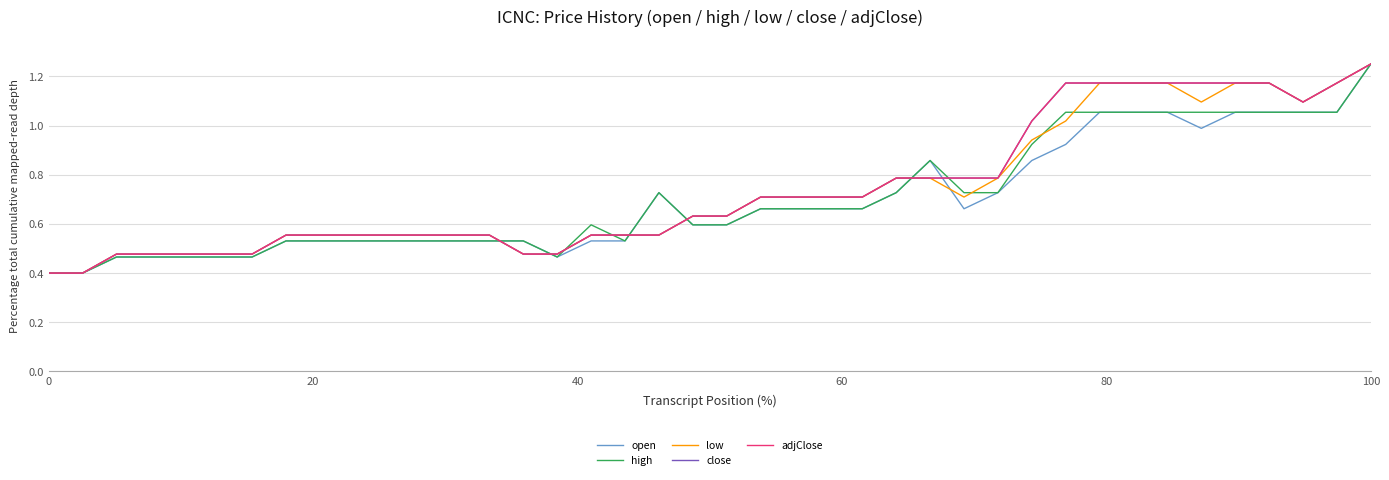

Is this an area chart (filled region under the line)?

No